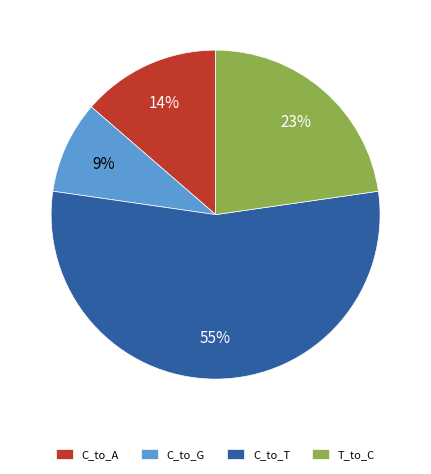

Which has a higher value, C_to_G or T_to_C?

T_to_C